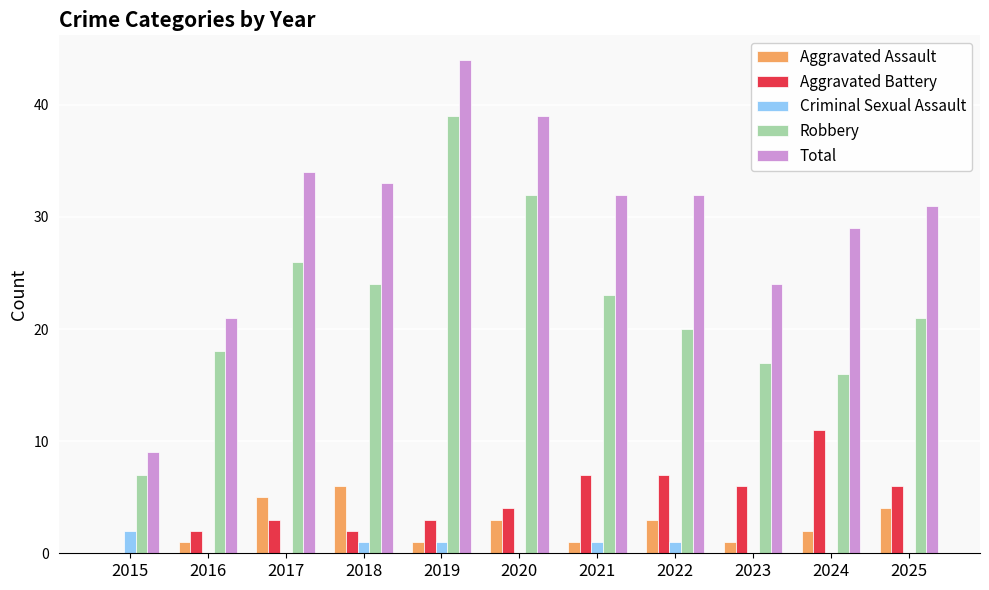

Where does the Robbery series first go above 21?

2017